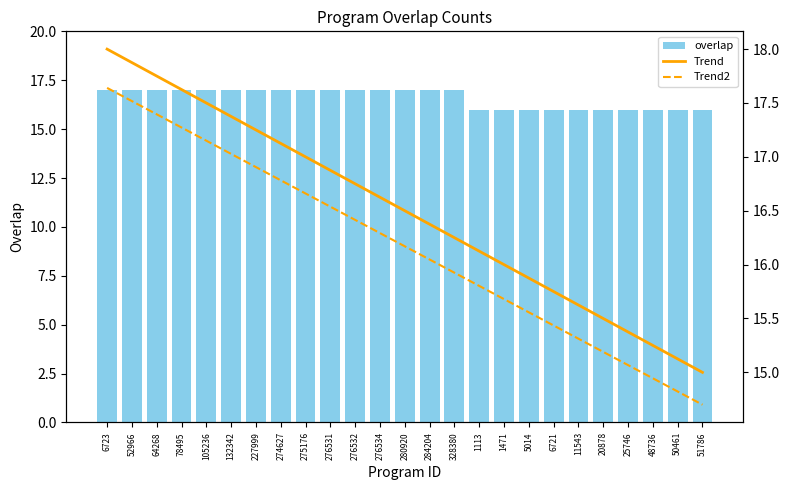

What is the total value across all series at 20878?

46.7